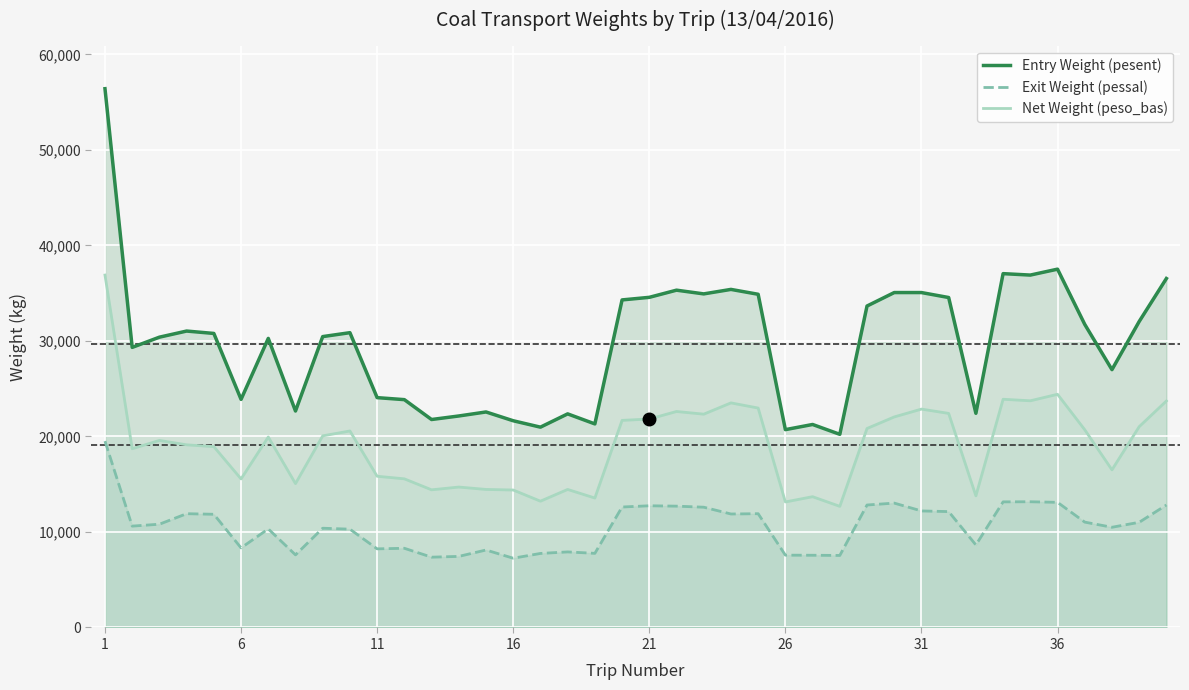

What is the difference between the maximum and minimum values in the Exit Weight (pessal) series?

12260